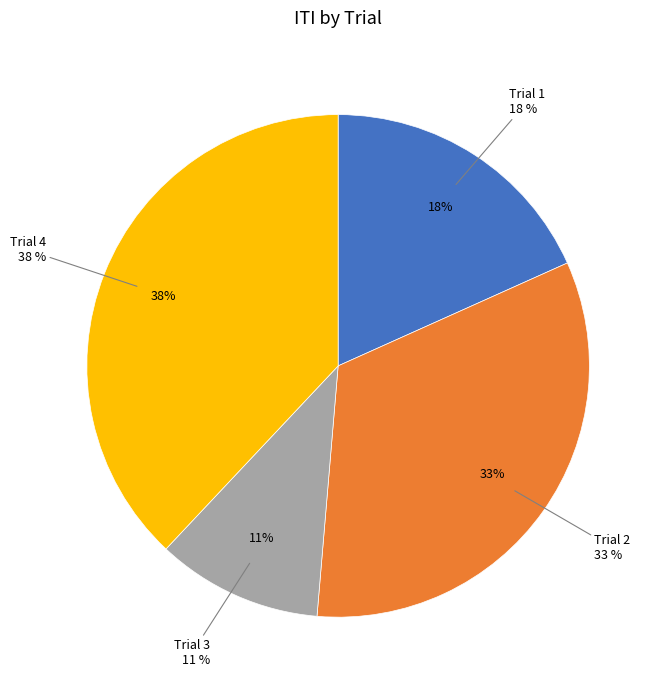

To the nearest percent, what is the average slice percentage?

25%